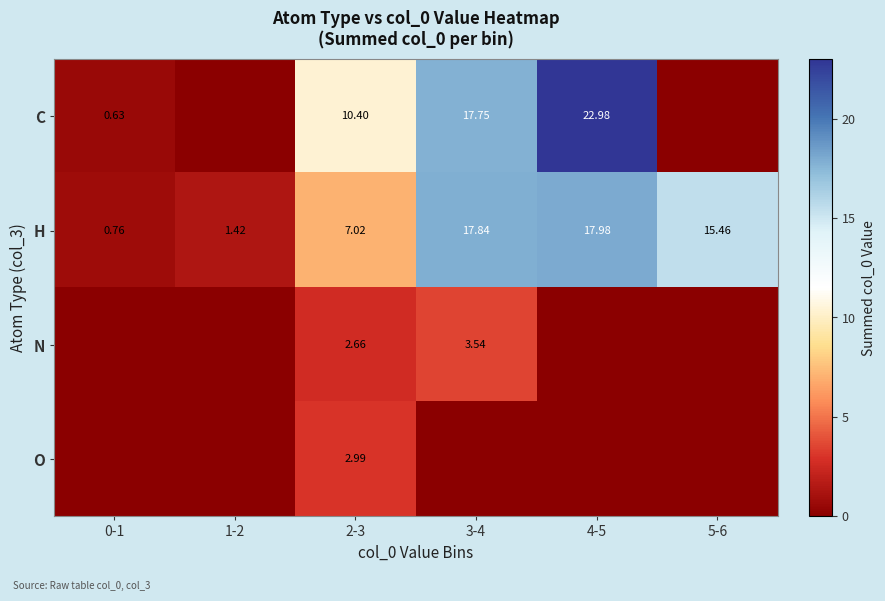

What is the difference between the highest and lowest values at 0-1?

0.8